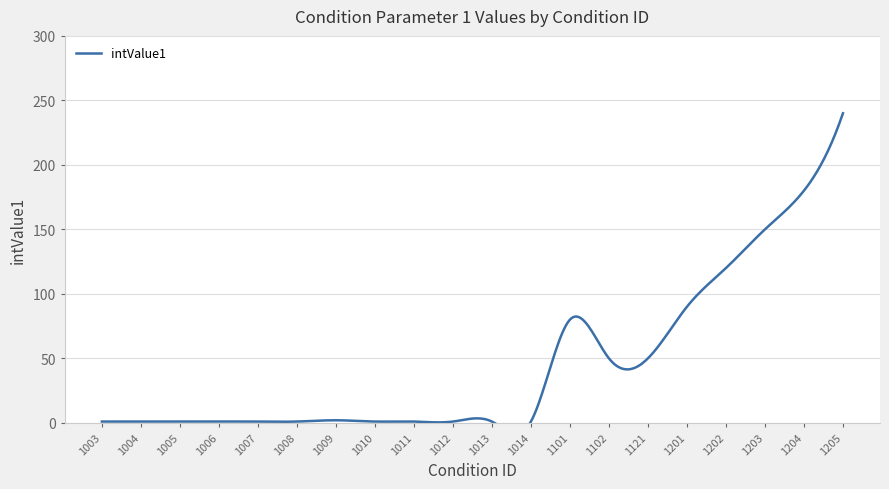

What is the value of the 15th point from the left?

50